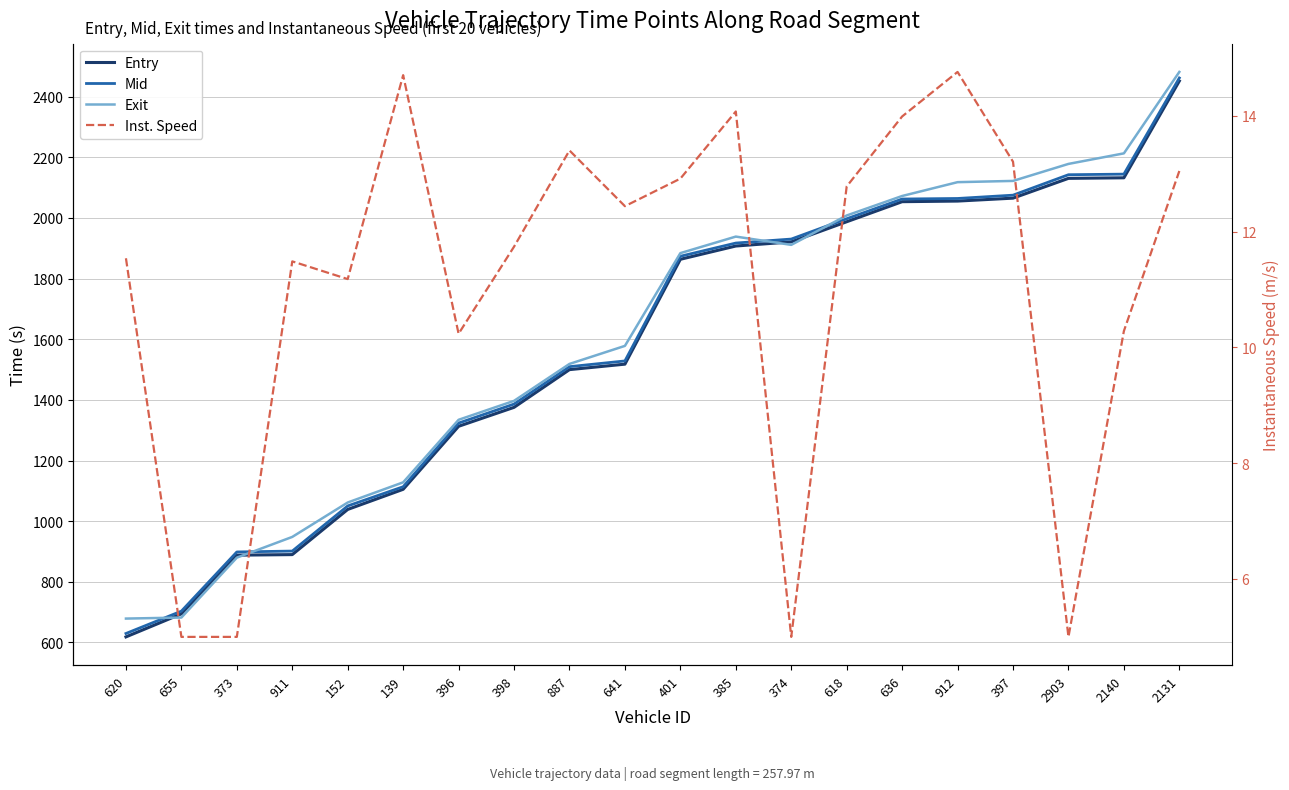

The Mid series shows 708.4 at 152. True or false?

False